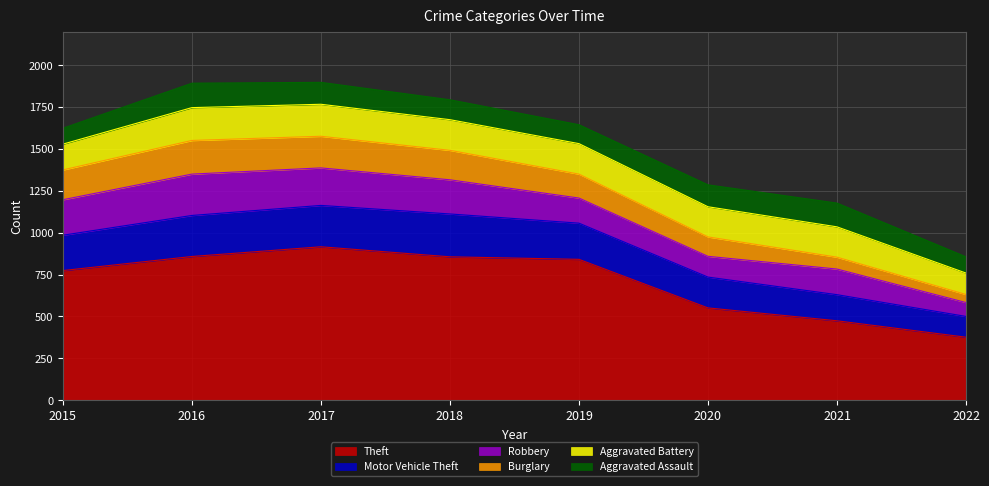

What are all the series names shown in the legend?

Theft, Motor Vehicle Theft, Robbery, Burglary, Aggravated Battery, Aggravated Assault